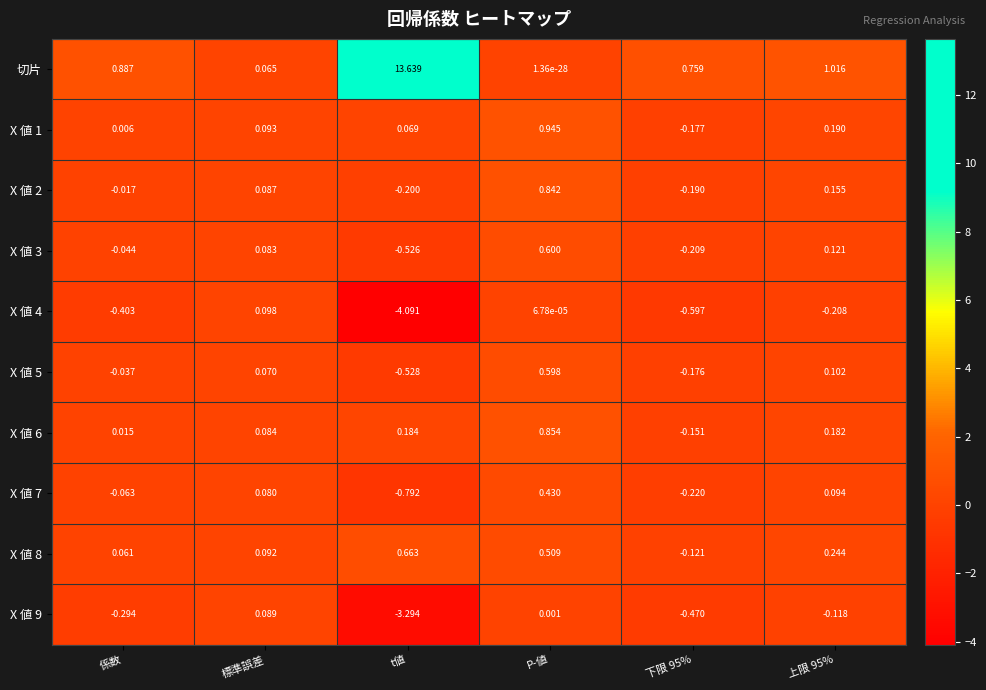

At which label does X 値 7 reach its minimum?

t値